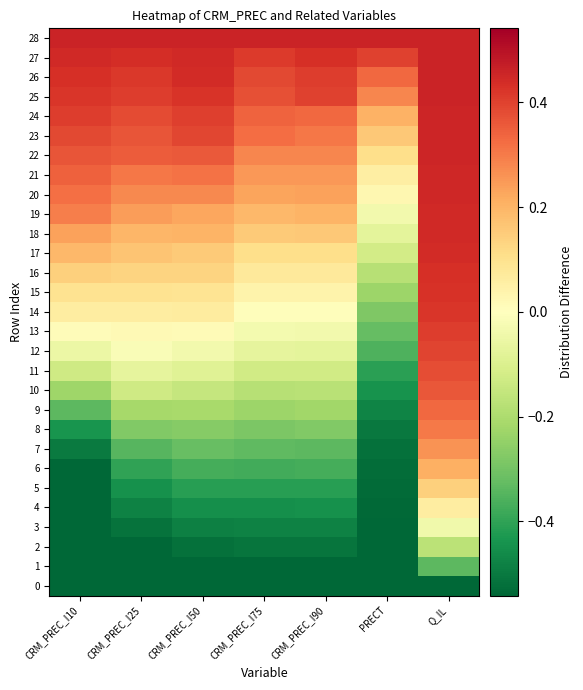

Which series has the widest spread of values?

9